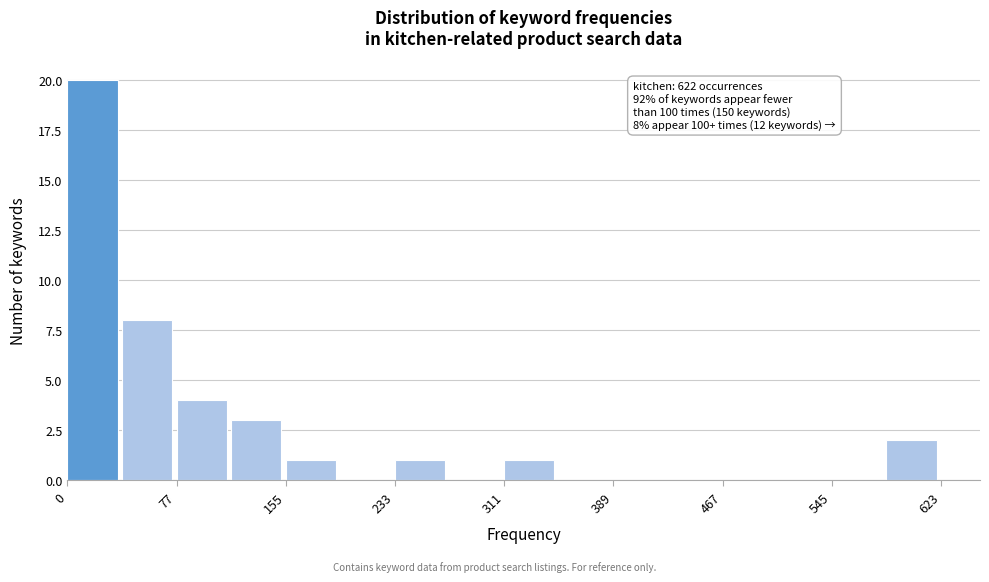

Around what value on the x-axis is the tallest bar? Give the approximate position of its centre, as read against the axis.

20